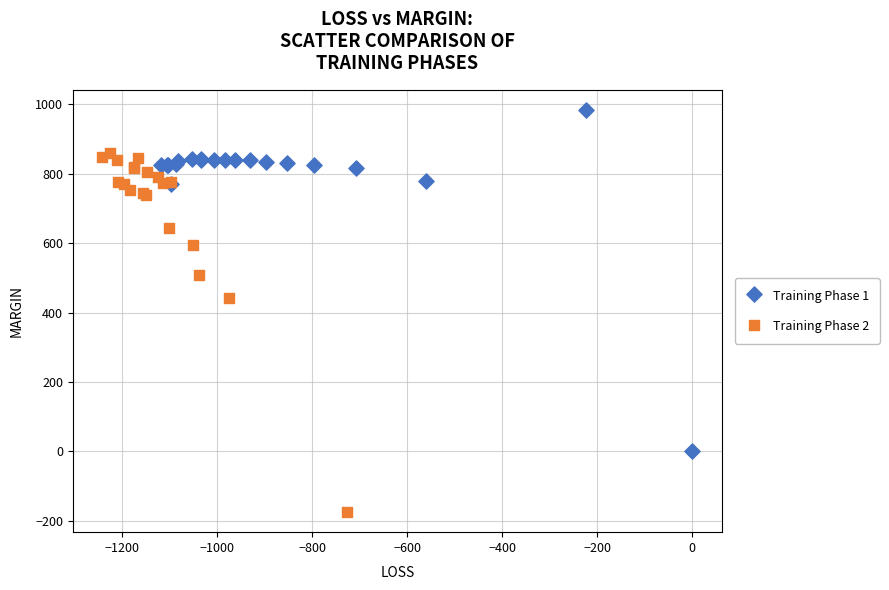

Which series contains the highest Y value?

Training Phase 1